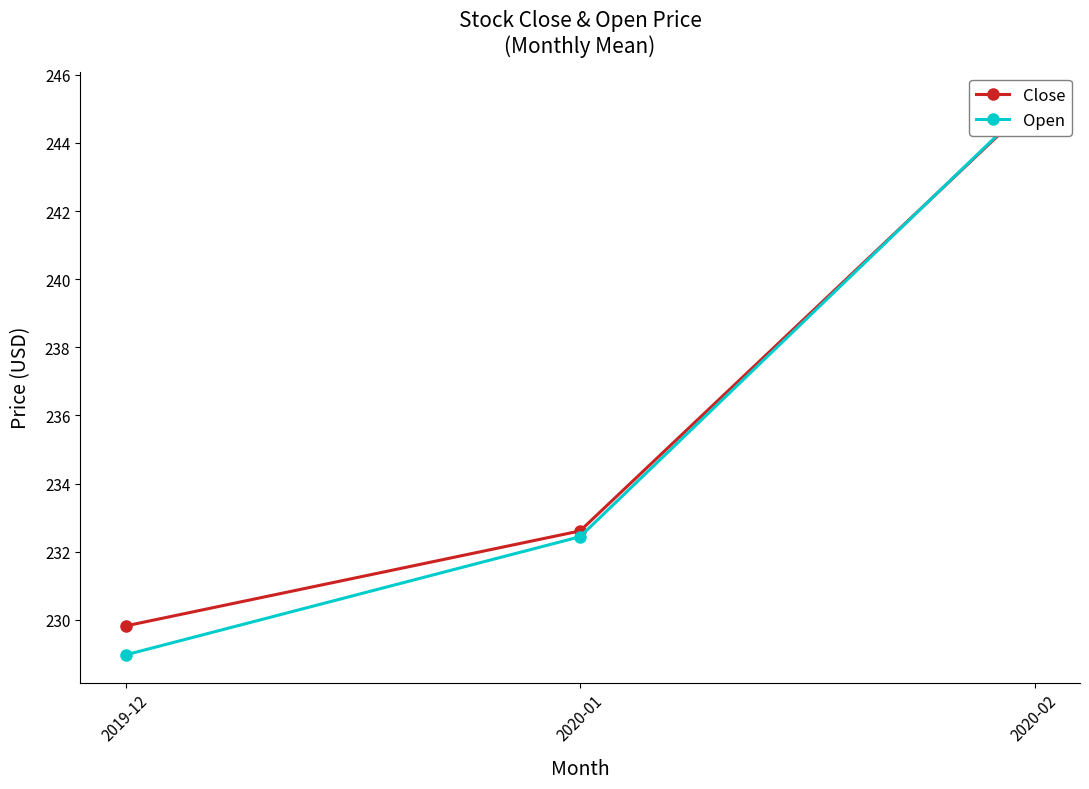

What is the sum of all Open values?

706.7